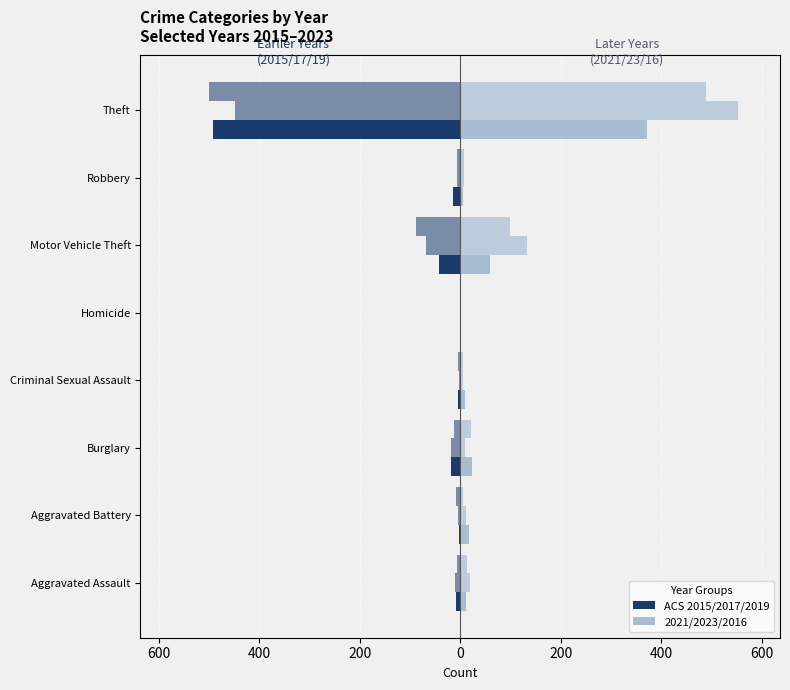

How many groups of bars are there?

8